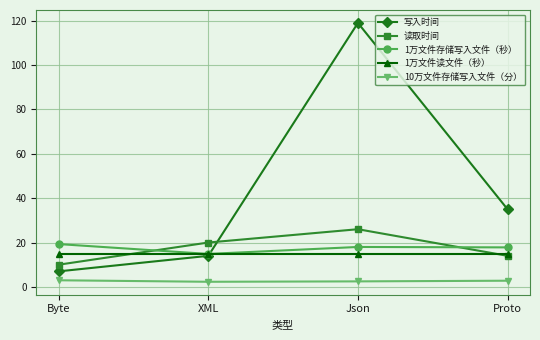

Is it true that 1万文件存储写入文件（秒） equals 14.9 at XML?

True